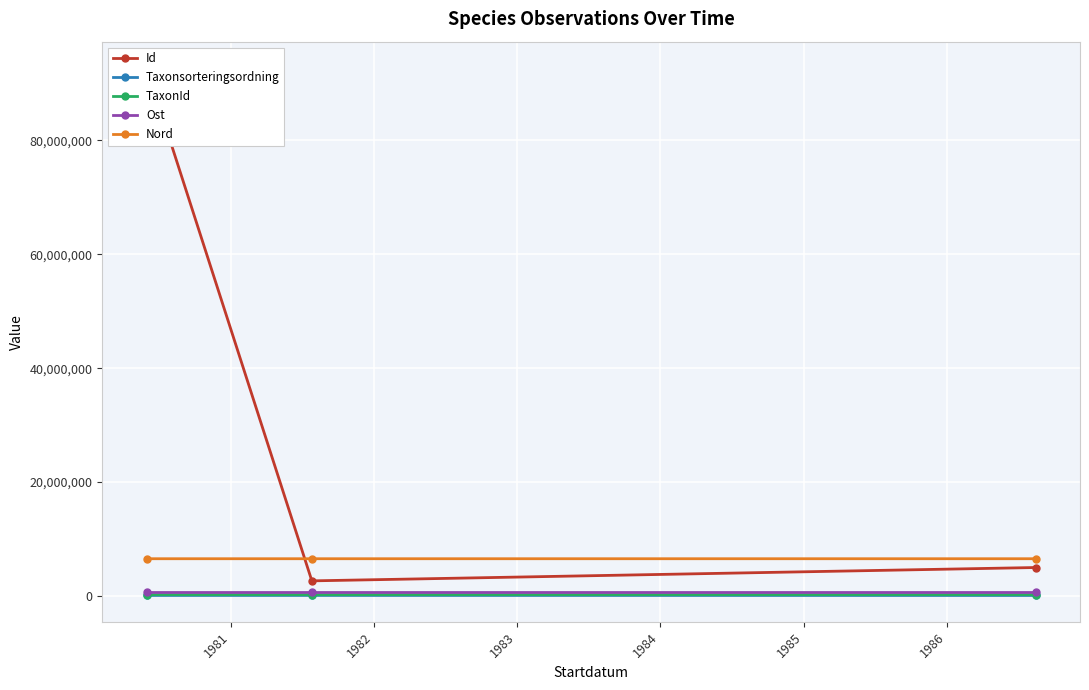

What is the value of the Nord point at the 3rd from the left?

6545186.4